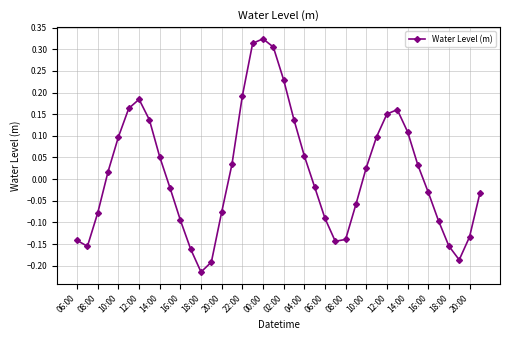

How many lines are shown in the chart?

1